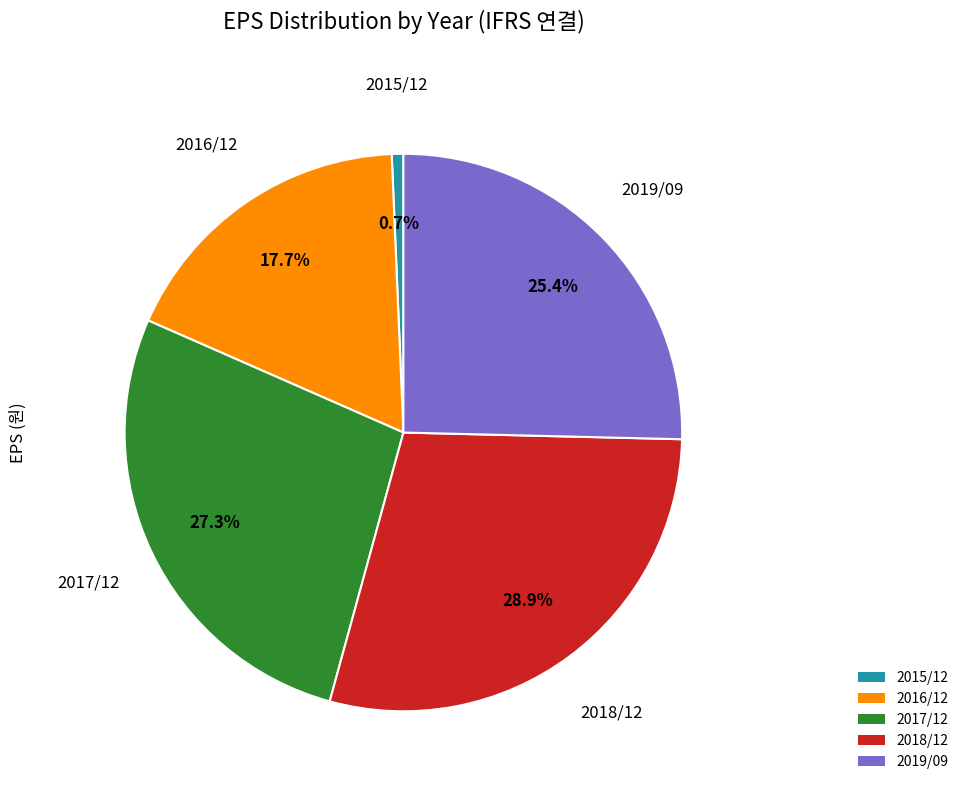

Rank the categories by value from lowest to highest.

2015/12, 2016/12, 2019/09, 2017/12, 2018/12